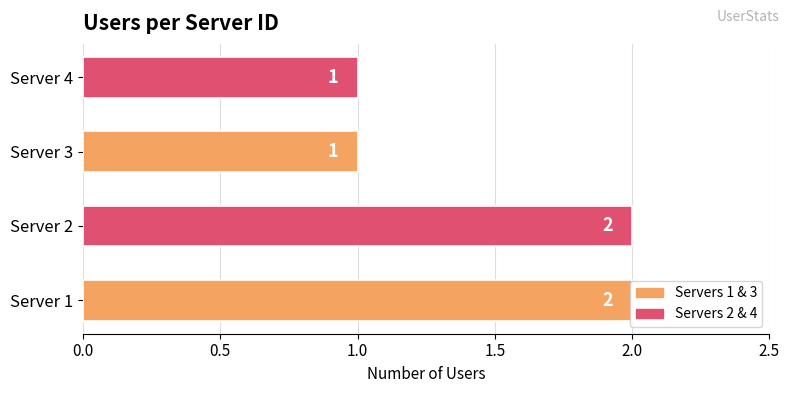

What is the difference between the maximum and second lowest values?

1